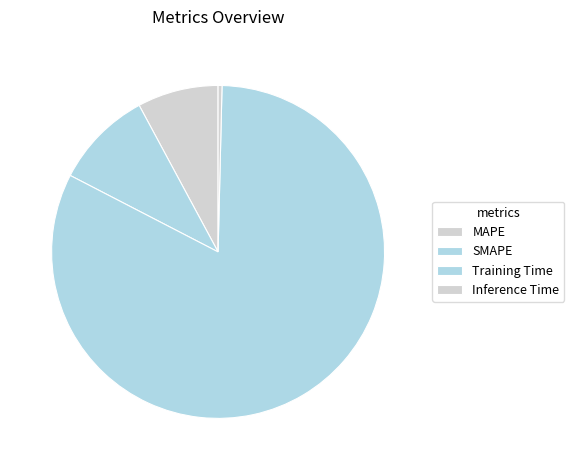

To the nearest percent, what is the difference between the Inference Time and SMAPE slice percentages?

9%